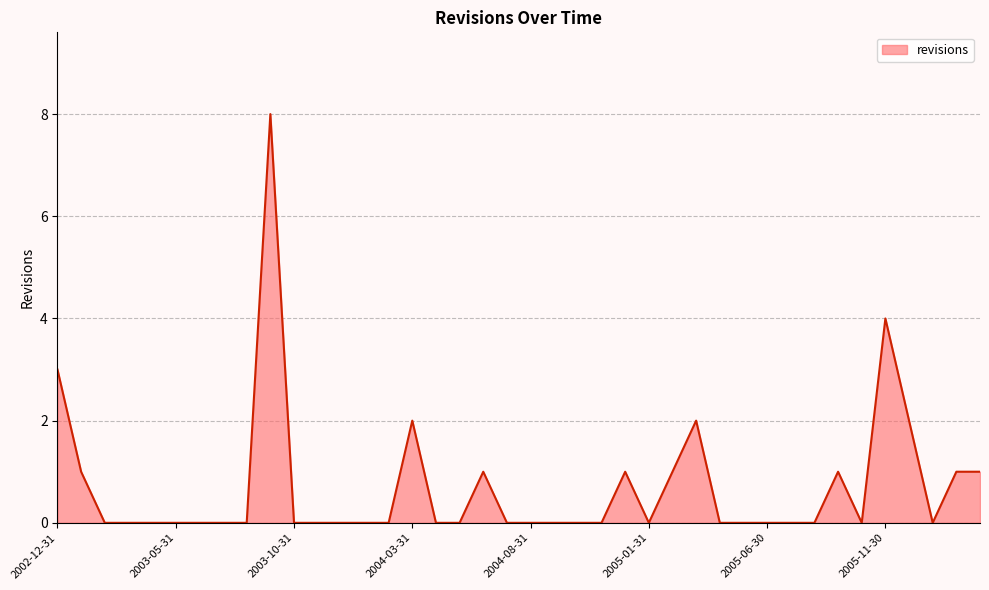

What is the difference between the maximum and minimum values?

8